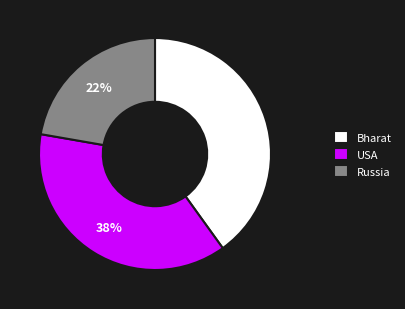

Approximately how many times larger is the value at USA compared to Bharat?

0.9